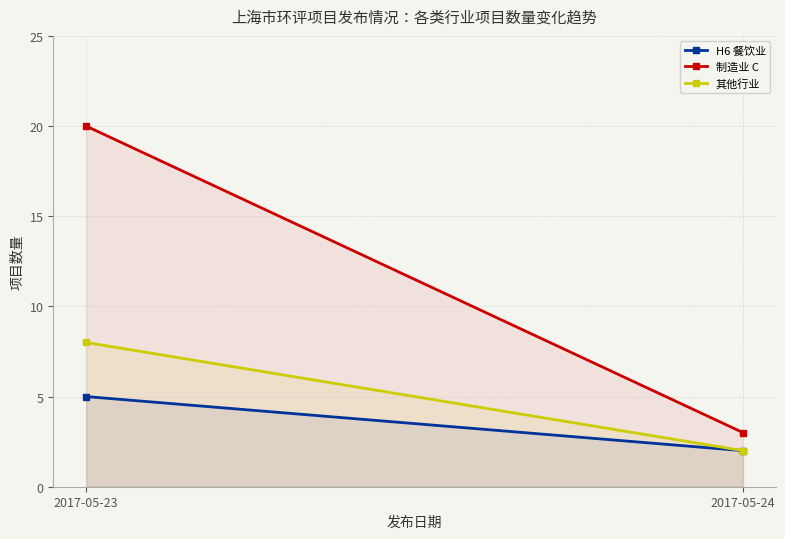

At 2017-05-24, list the series in order from largest to smallest.

制造业 C, H6 餐饮业, 其他行业